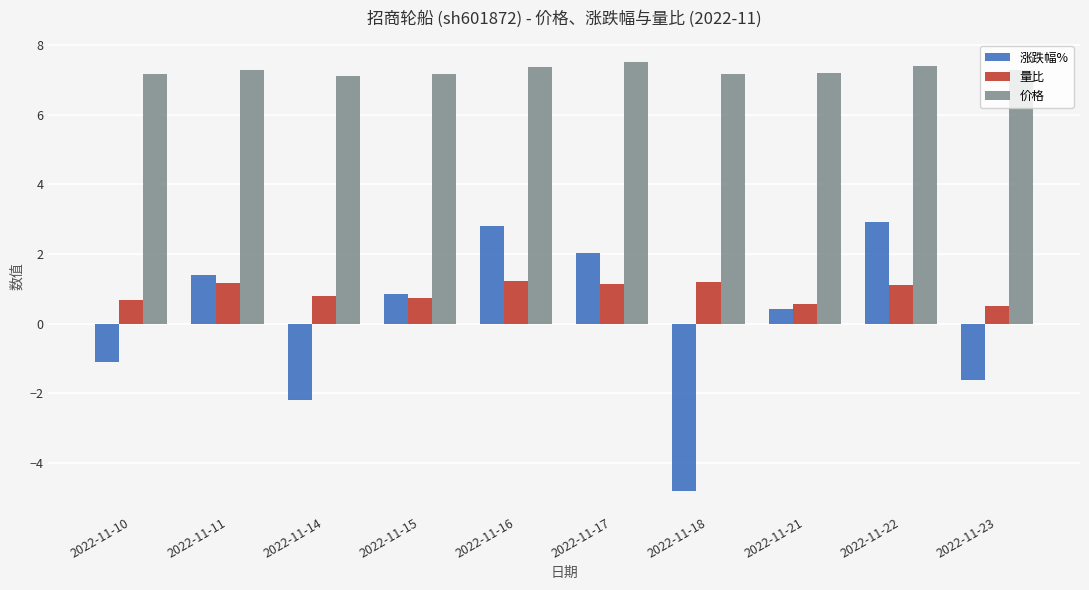

How many values in the 涨跌幅% series exceed 0?

6